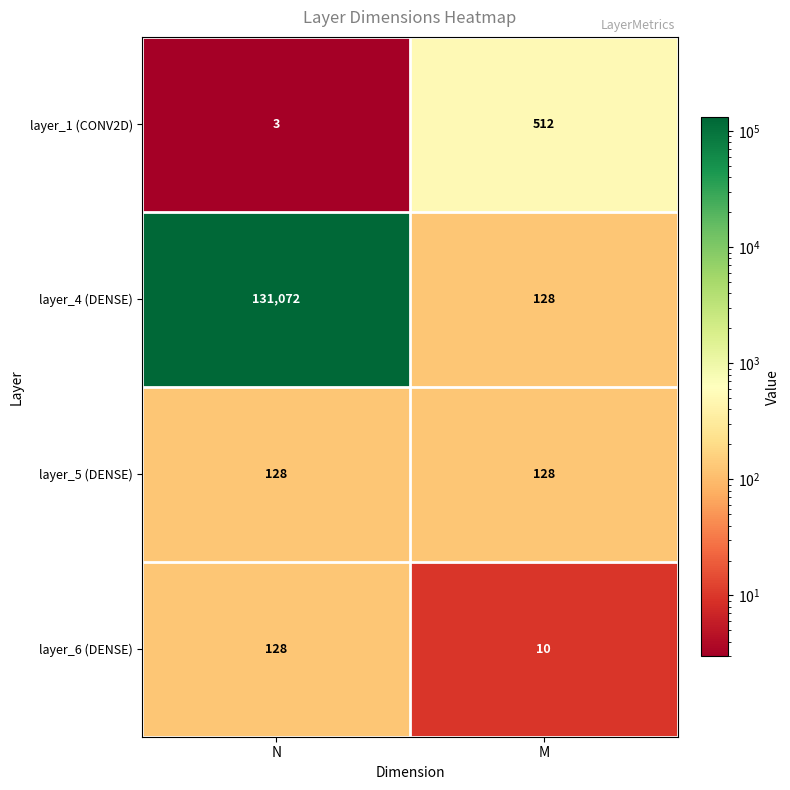

Count the number of categories in the chart.

2